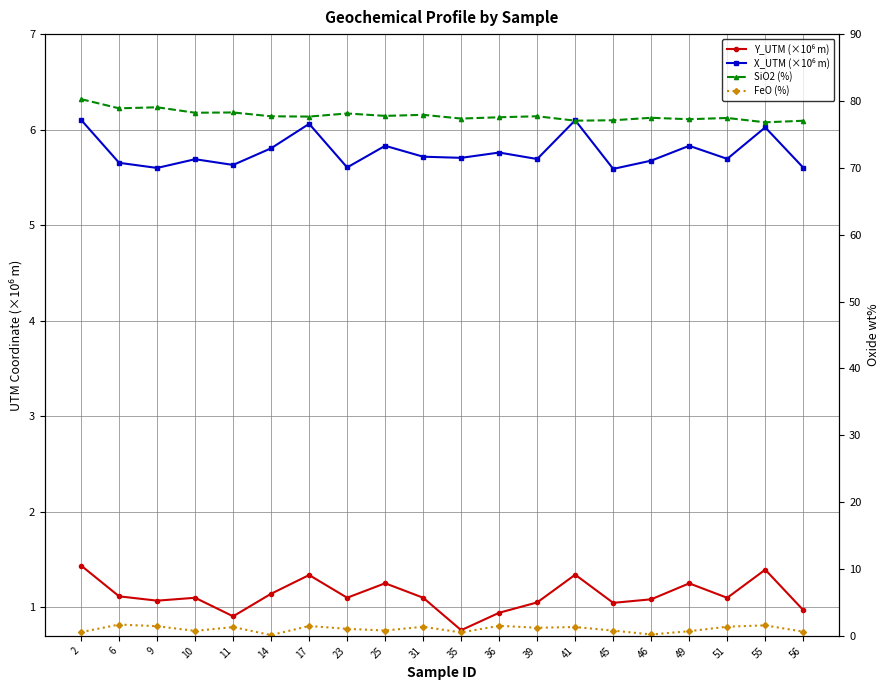

At which label does FeO (%) first exceed 1?

6